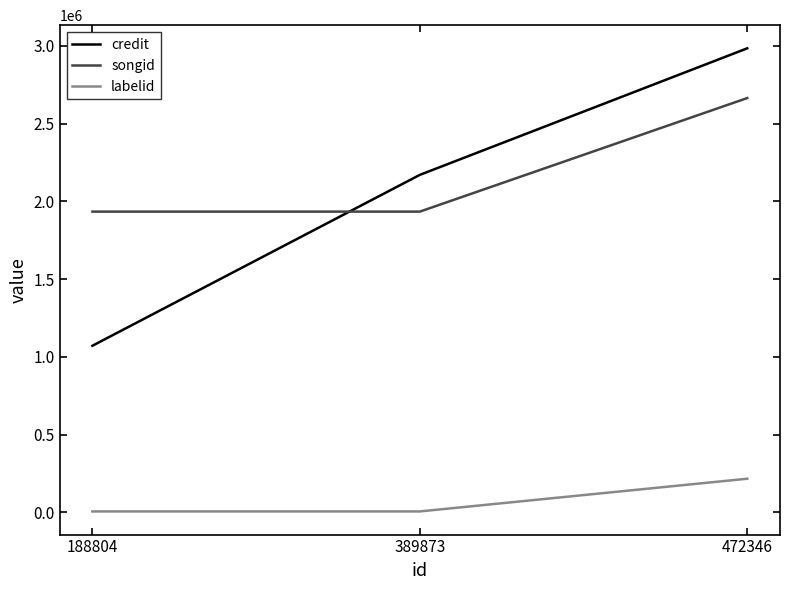

Rank the categories by credit value from highest to lowest.

472346, 389873, 188804